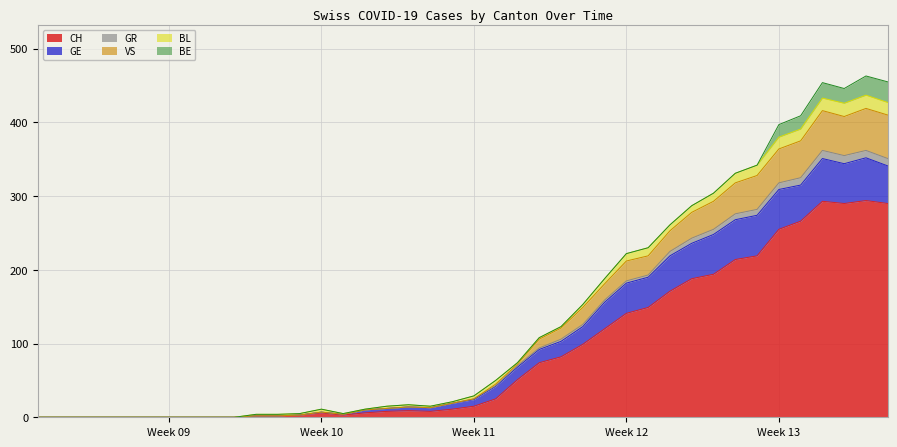

What is the highest value of the CH series?

294